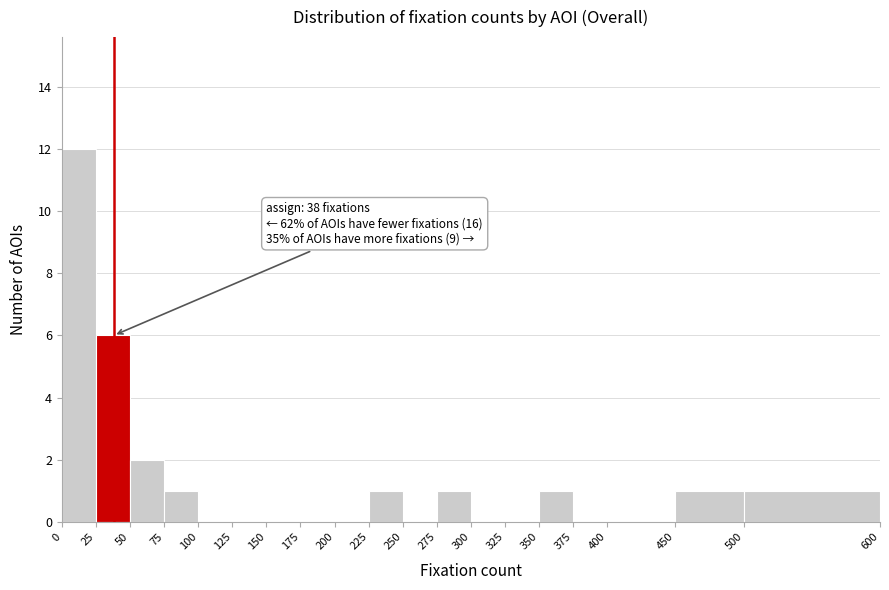

Which range on the x-axis has the tallest bar?

0 to 25